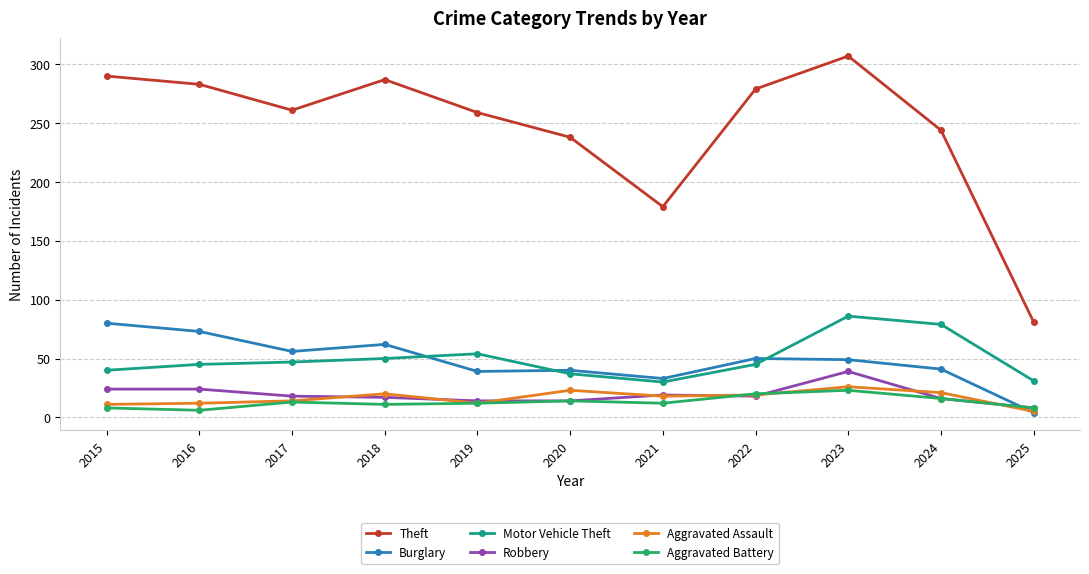

True or false: Theft has more than 1 points higher than both neighbors.

True